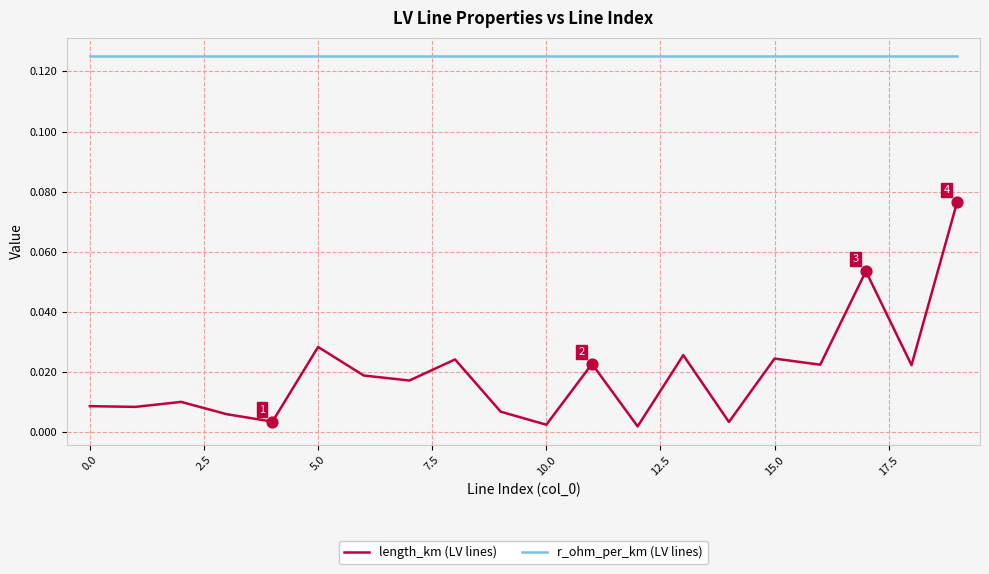

True or false: r_ohm_per_km (LV lines) and length_km (LV lines) cross at least once.

False